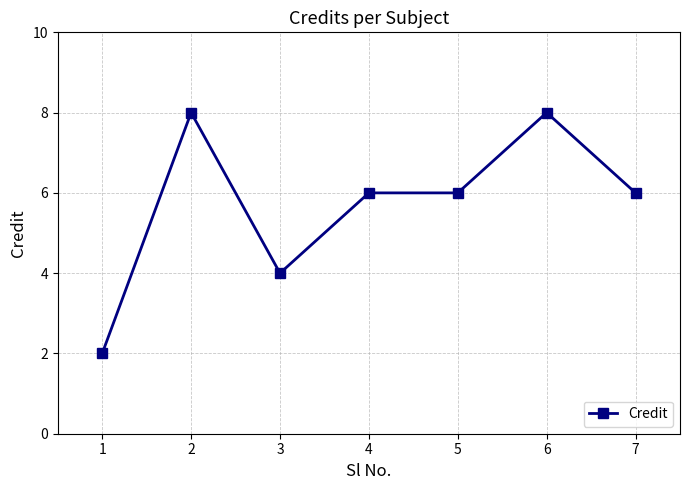

The value at 3 is 1. True or false?

False